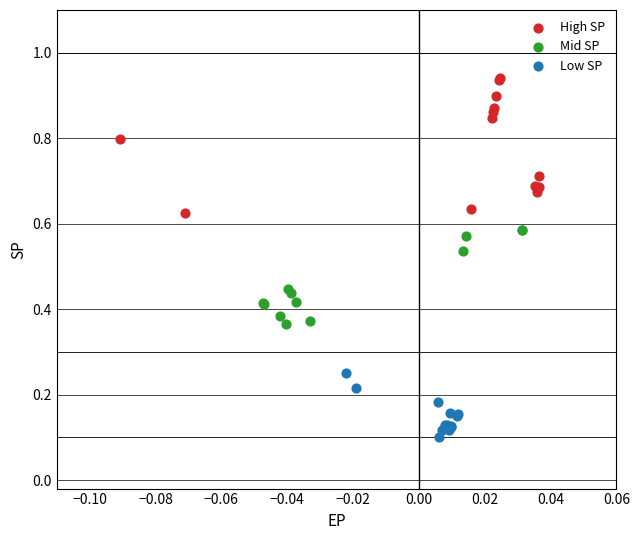

Which series contains the lowest Y value?

Low SP